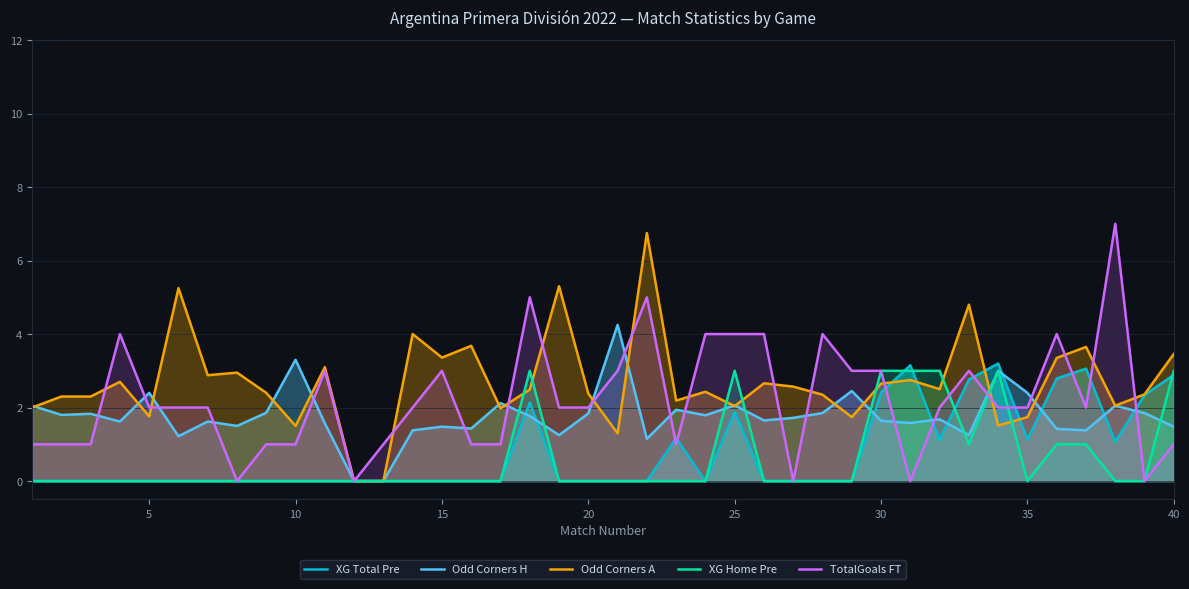

Does the chart display data point markers on the line(s)?

No